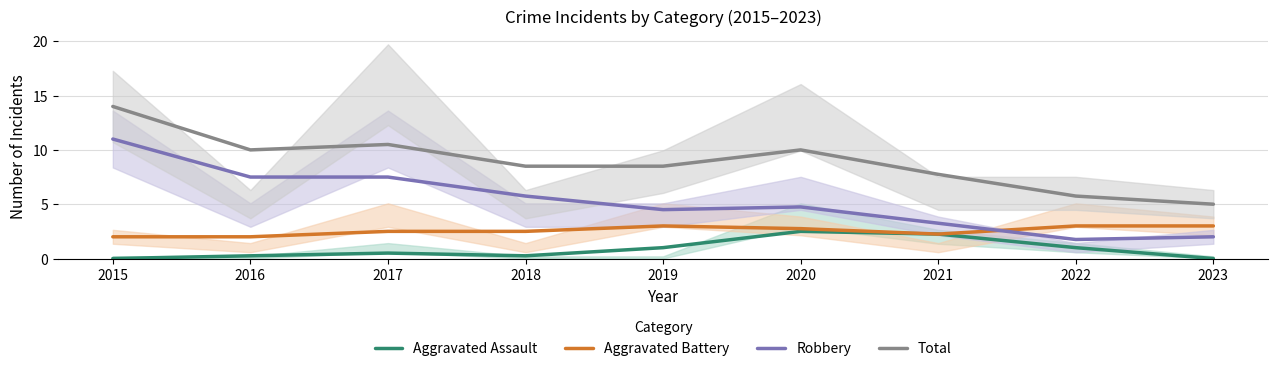

How many distinct data groups are displayed?

4